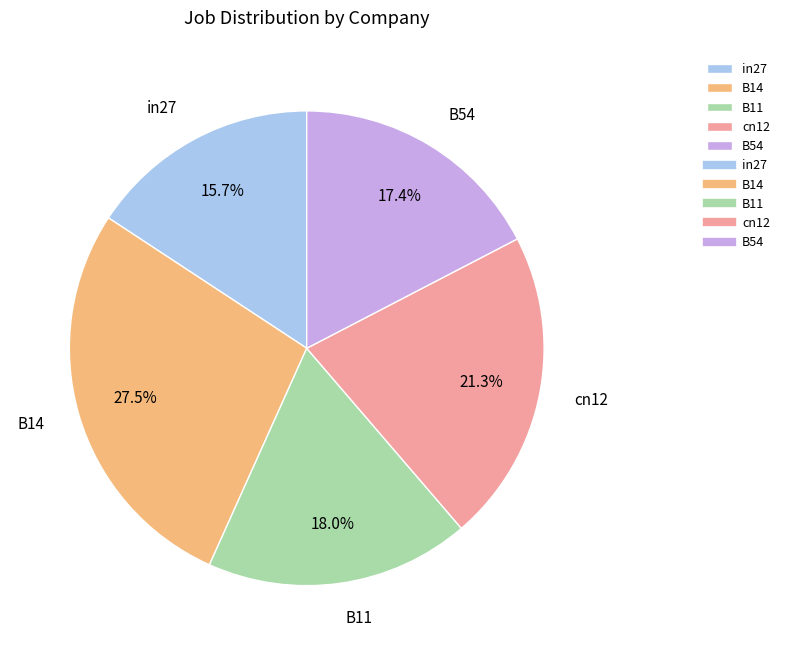

Which has a higher value, B14 or B54?

B14